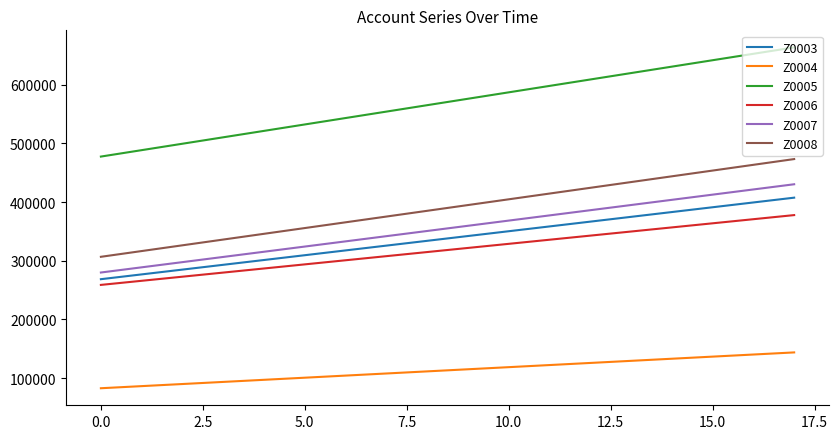

Which series has the largest total across all categories?

Z0005